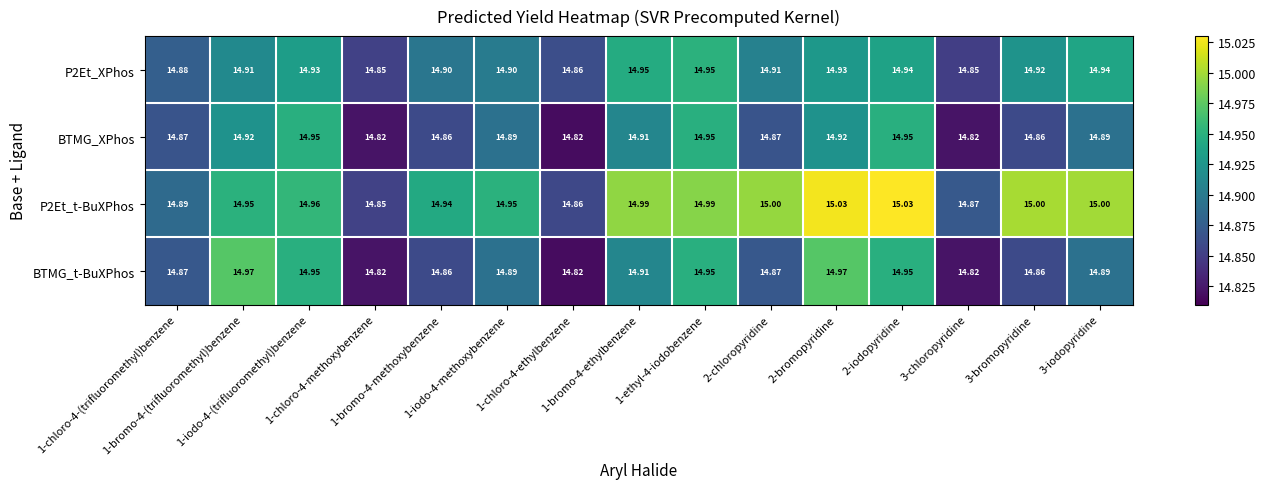

What is the total value across all series at 3-bromopyridine?

59.6